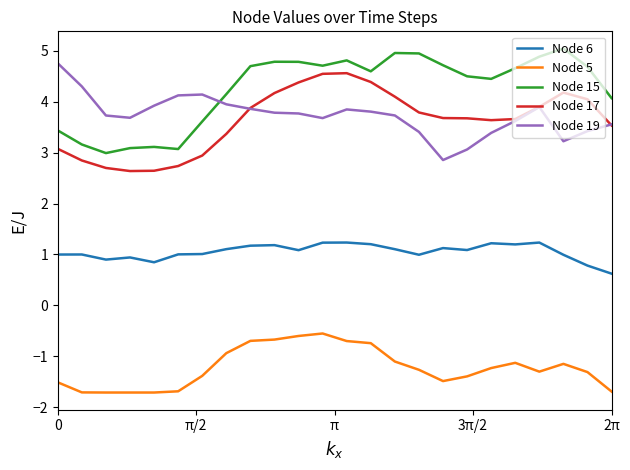

True or false: Node 6 and Node 17 cross at least once.

False